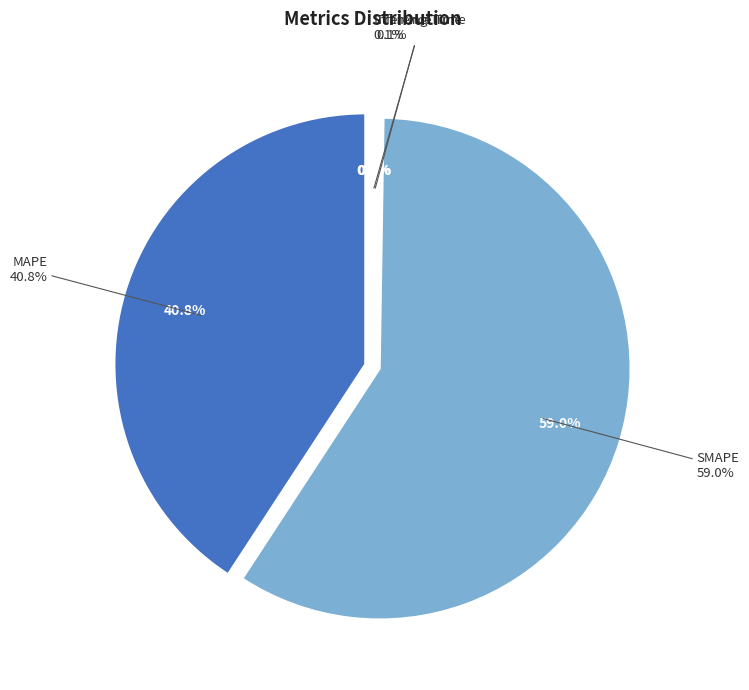

True or false: Inference Time accounts for 1% of the total.

False